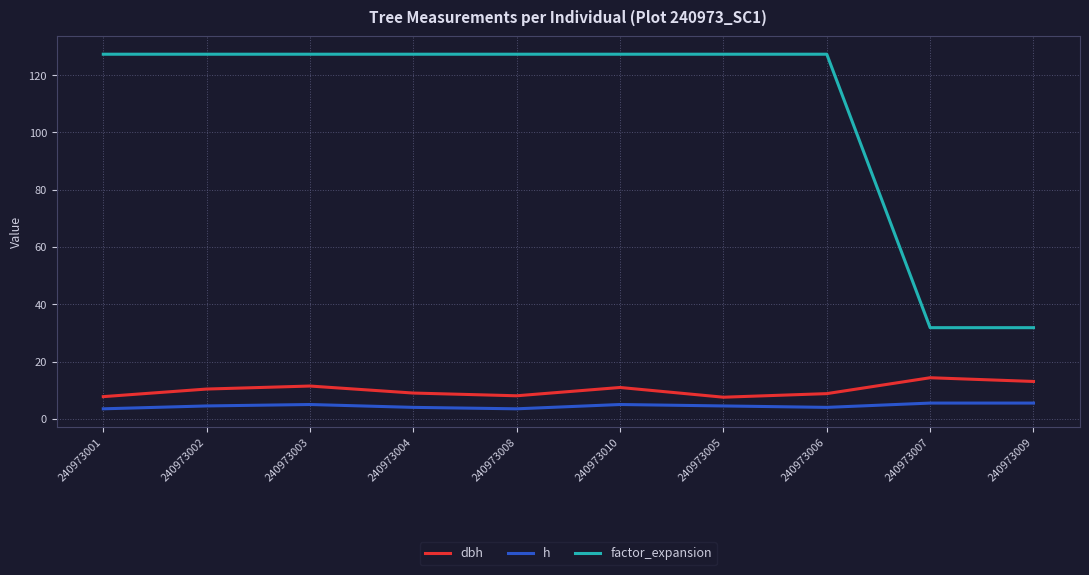

What is the minimum value shown in the chart?

3.5